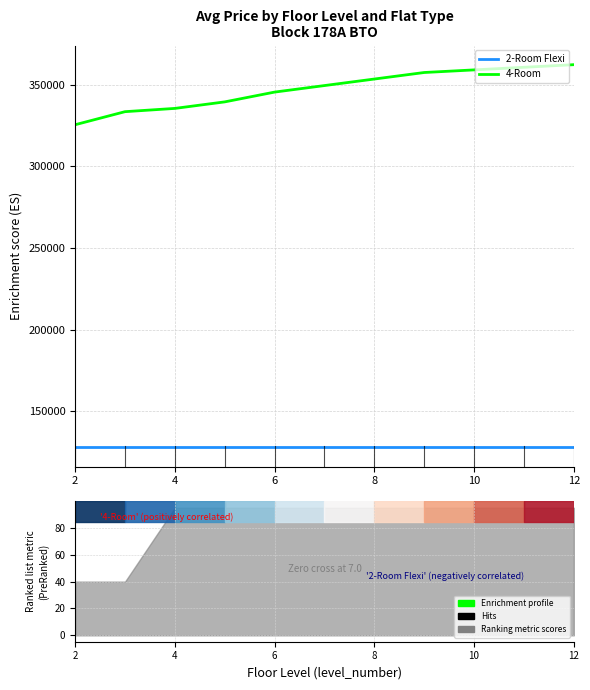

Is this an area chart (filled region under the line)?

No